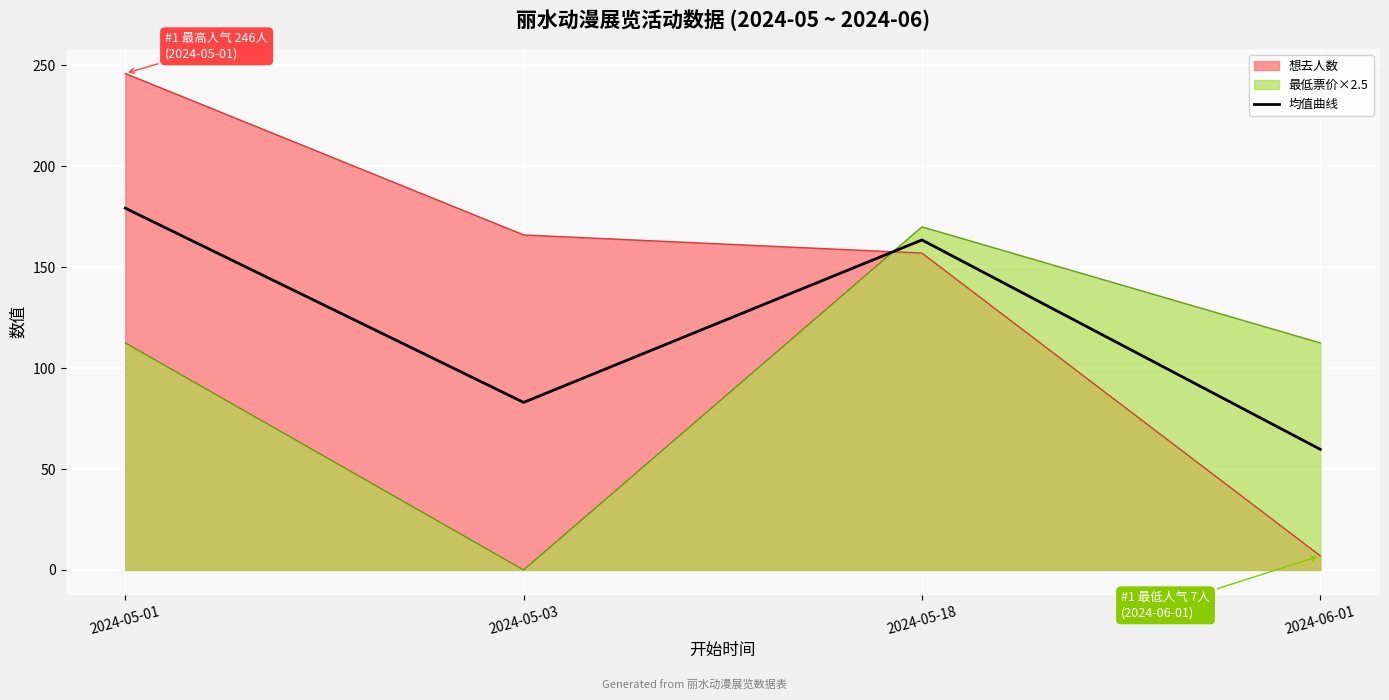

What is the difference between the maximum and minimum values in the 最低票价×2.5 series?

170.0